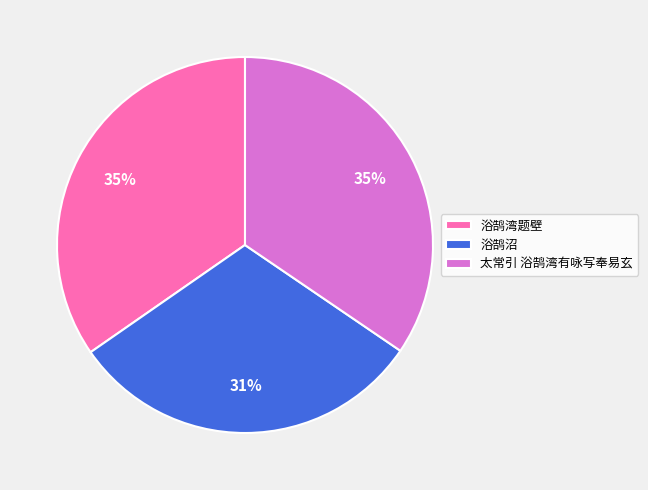

Is 浴鹄沼 the majority of the pie?

No